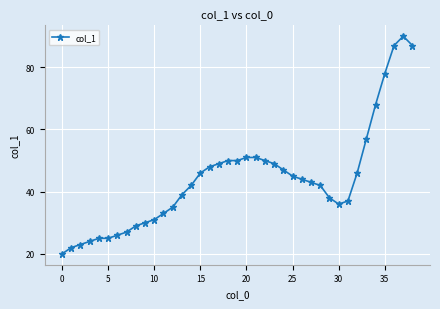

What is the greatest value displayed?

90